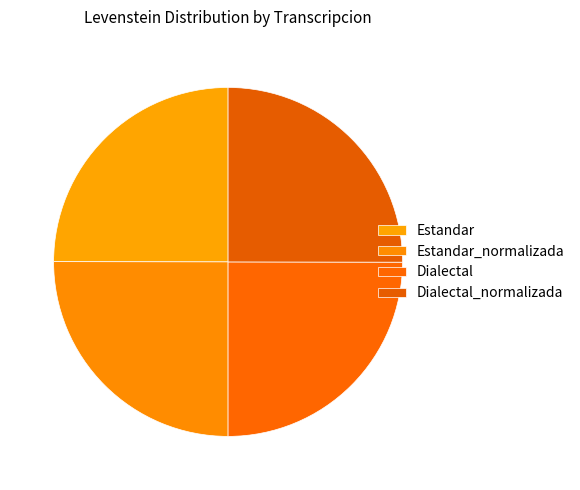

How many segments does this pie chart have?

4